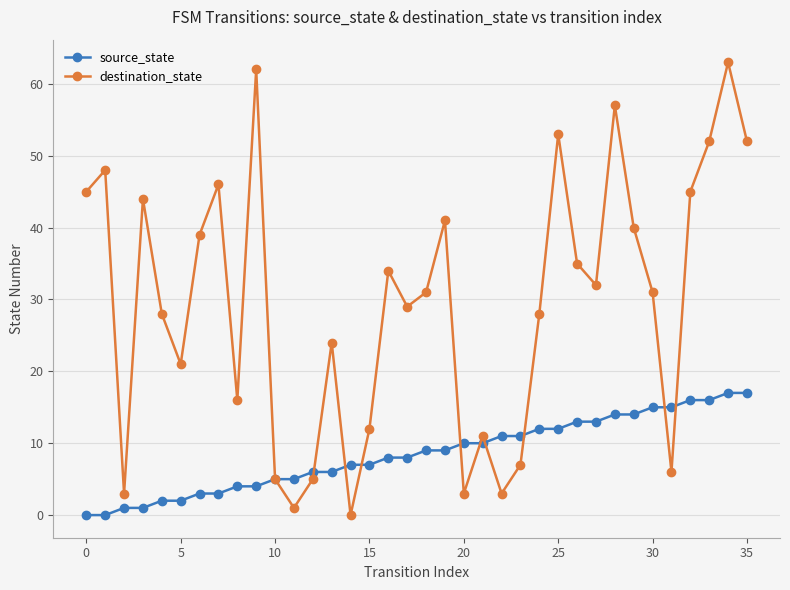

How many interior local peaks does the destination_state series have?

11